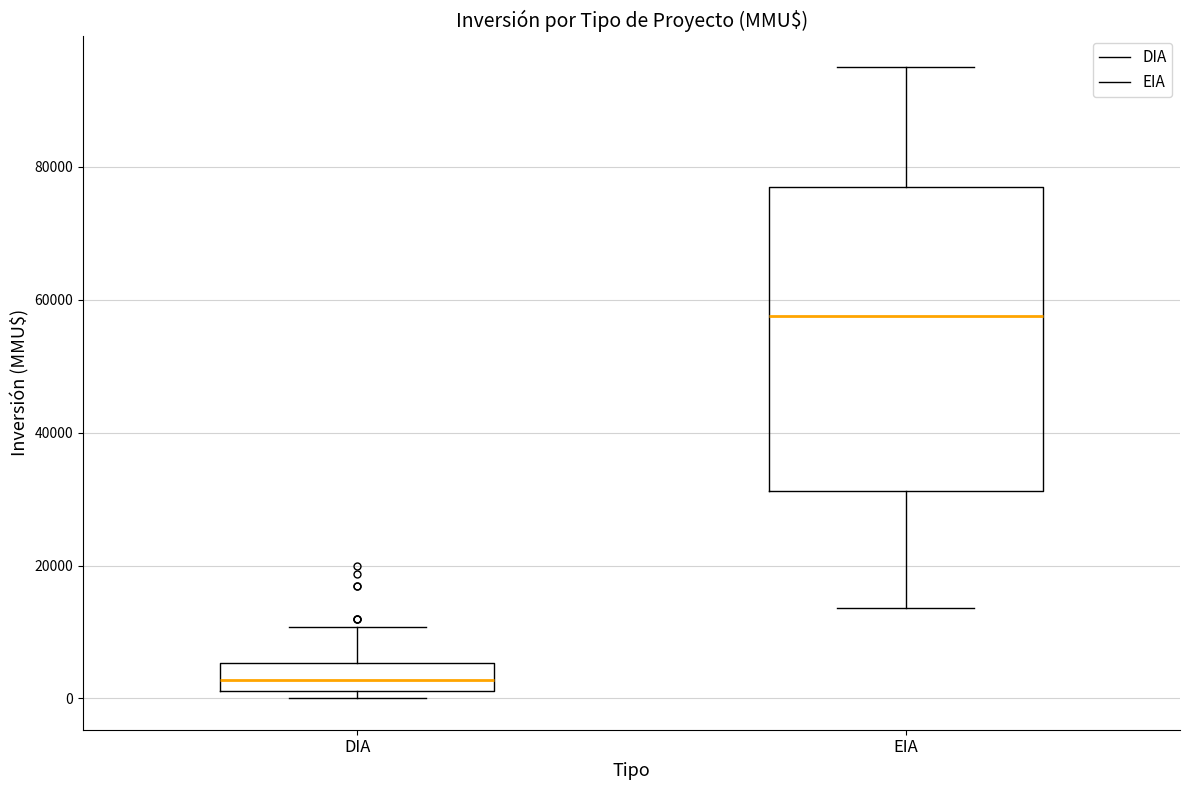

Reading left to right, read every box against the y-axis: the position of its median line, the range the box covers, and the ends of its whiskers. The values are not printed on the chart, so give them approximately, as read against the axis.

DIA: median 2000 (inside the box), box 2000 to 6000, whiskers 0 to 10000
EIA: median 58000, box 32000 to 78000, whiskers 14000 to 96000